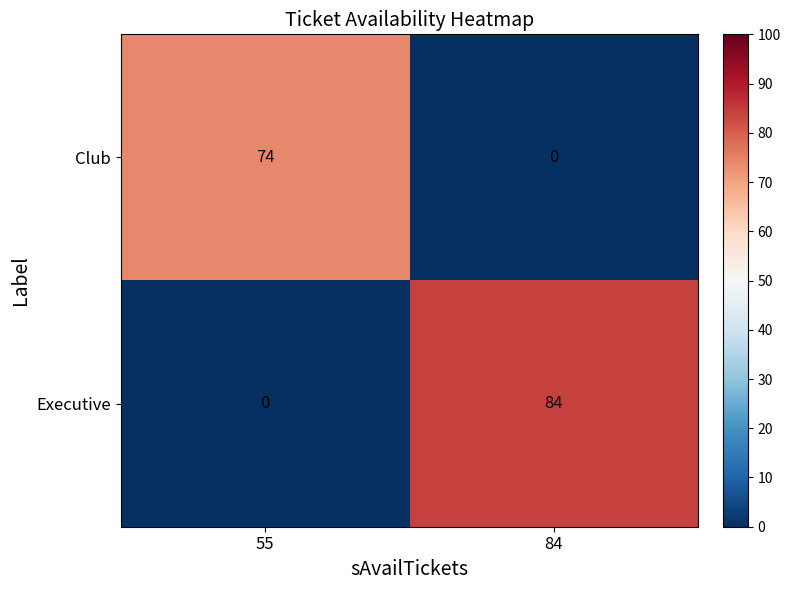

What is the difference between the highest and lowest values at 55?

74